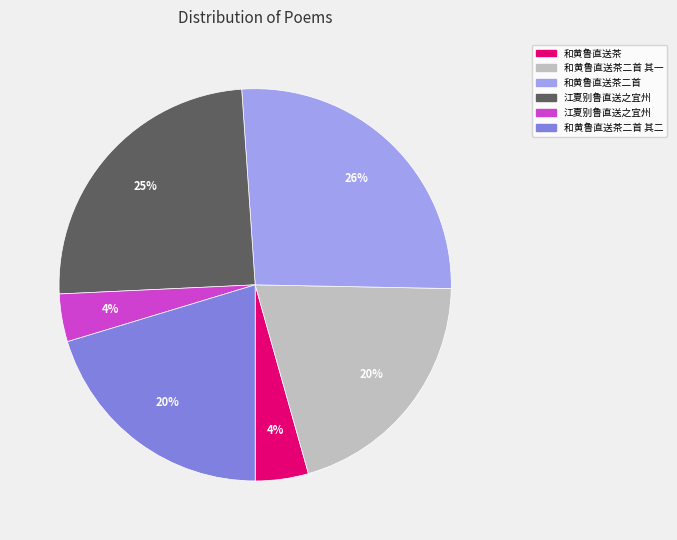

How many segments does this pie chart have?

6